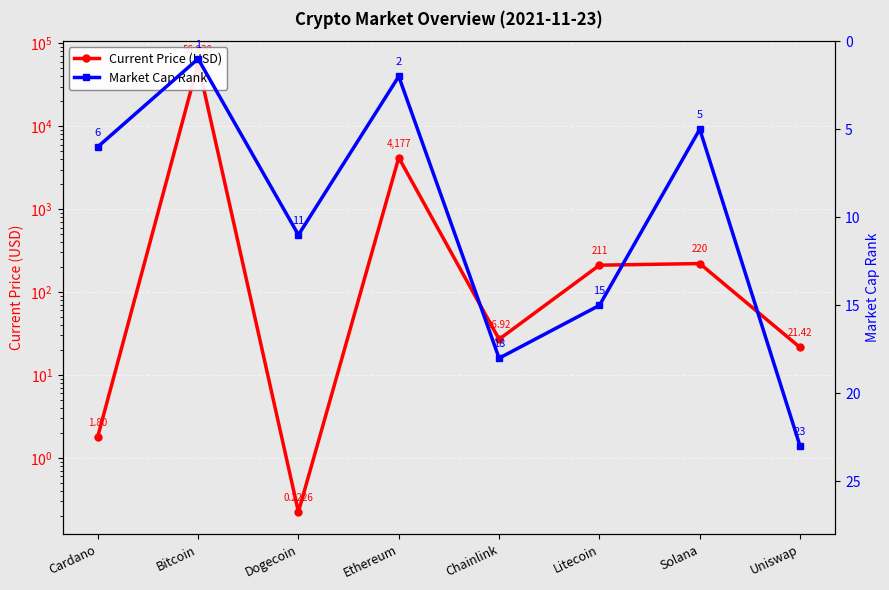

Between Solana and Bitcoin, which is larger?

Bitcoin